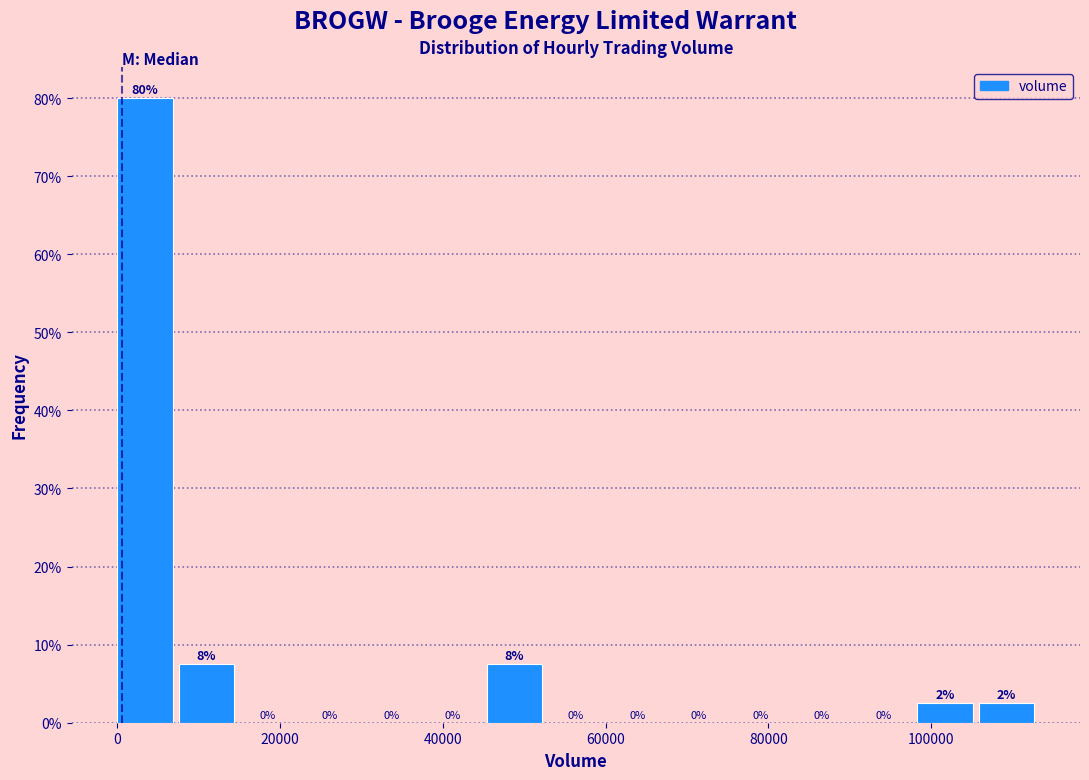

Read against the x-axis, roughly where is the centre of the tallest bar?

4000